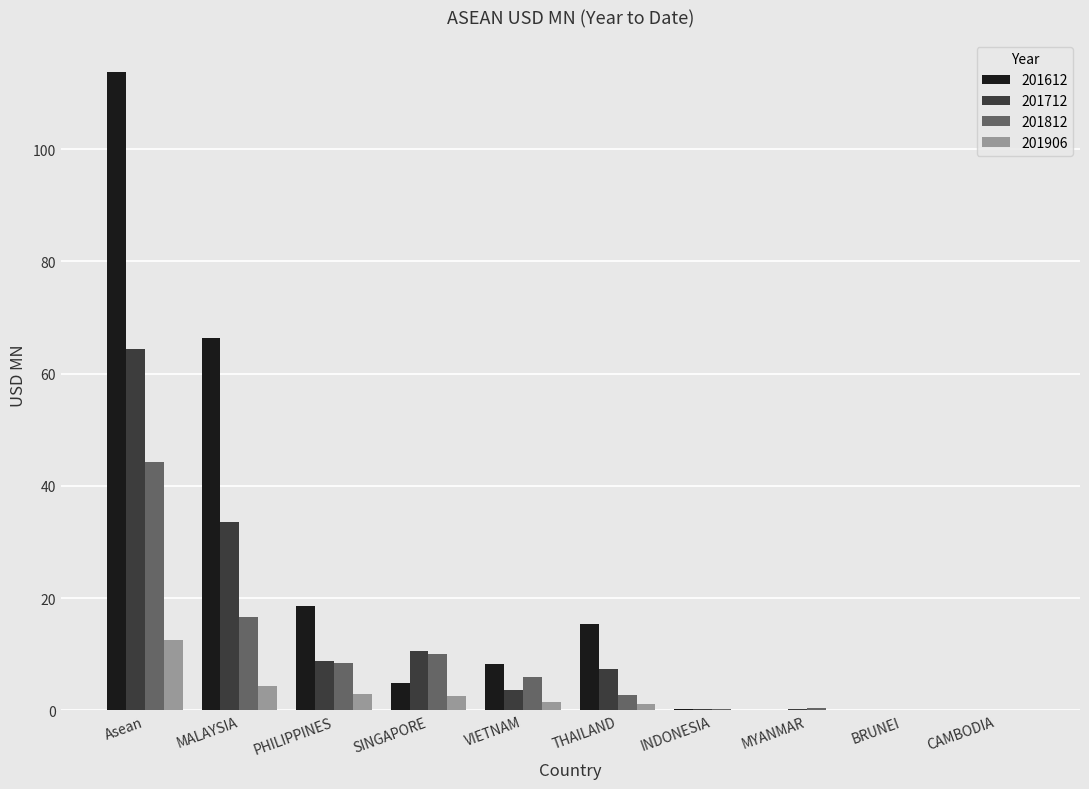

What is the average value of the 201712 series?

12.9